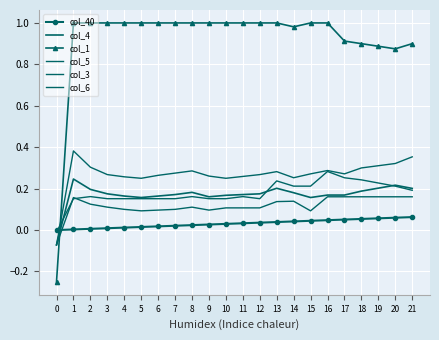

Between which two adjacent categories do col_1 and col_40 first intersect?

0 and 1